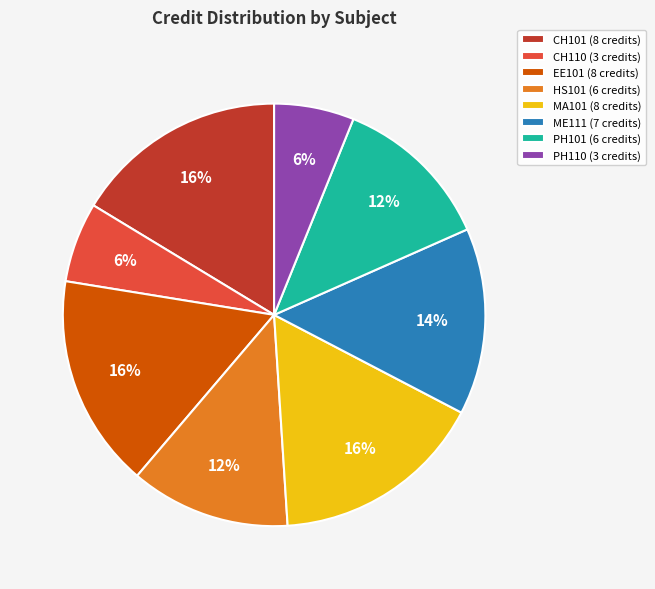

To the nearest percent, what percentage of the pie is CH110?

6%